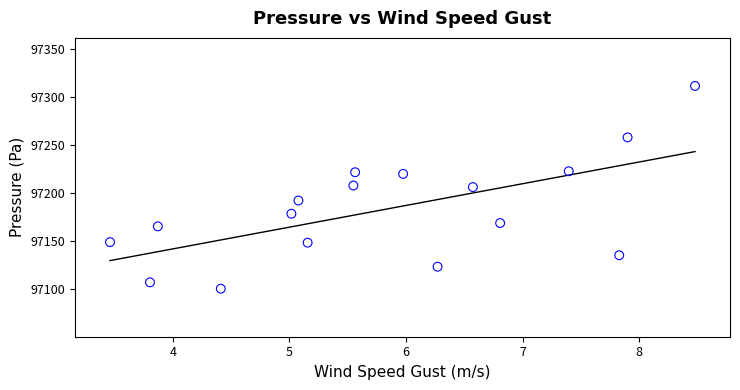

What is the range of X values (max minus min)?

5.0